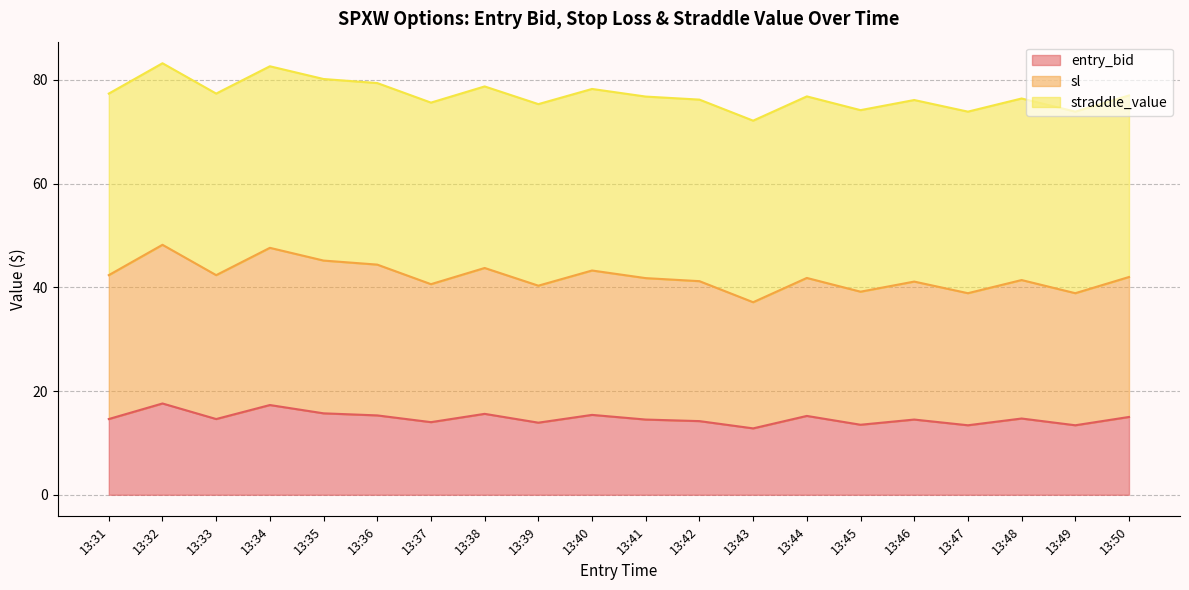

Is it true that entry_bid equals 22.1 at 13:42?

False